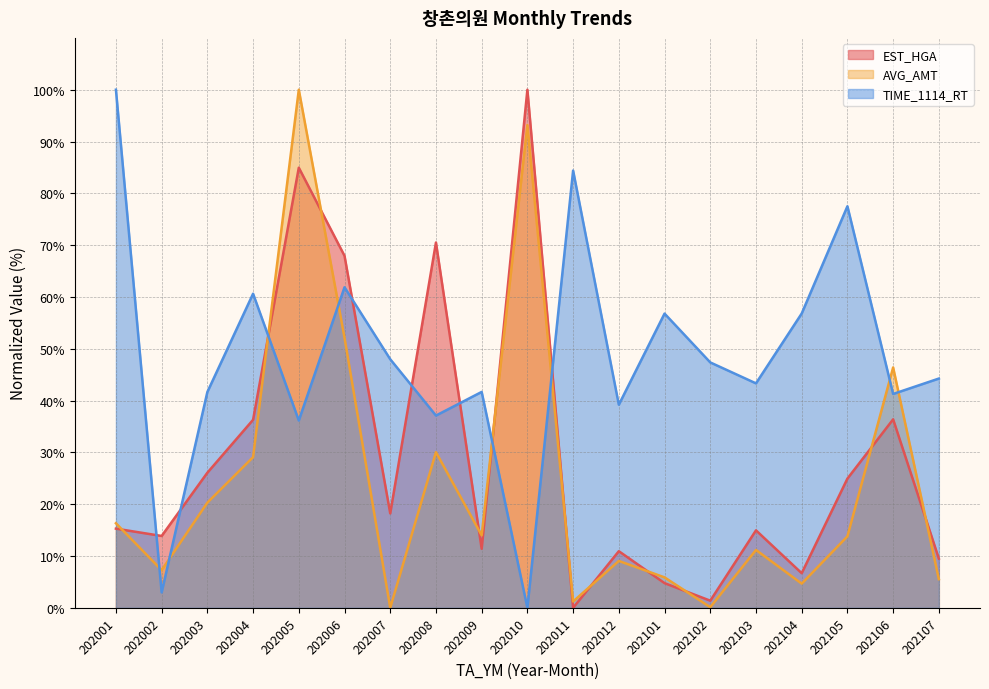

Is the value of AVG_AMT at 202104 greater than the value of EST_HGA at 202104?

No